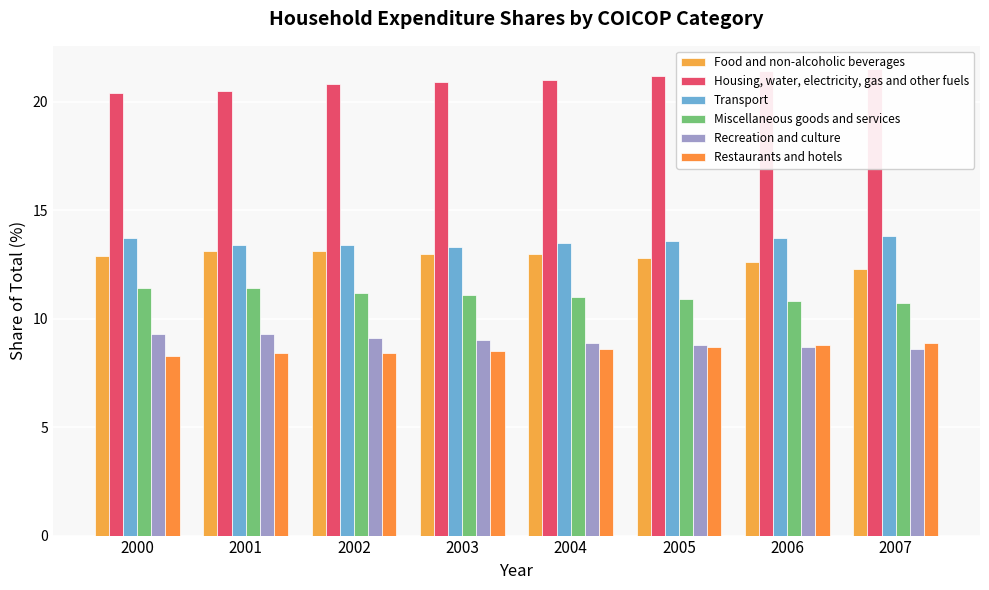

Reading right to left, extract all data points from this chart.

Food and non-alcoholic beverages: 12.3	12.6	12.8	13.0	13.0	13.1	13.1	12.9
Housing, water, electricity, gas and other fuels: 21.5	21.4	21.2	21.0	20.9	20.8	20.5	20.4
Transport: 13.8	13.7	13.6	13.5	13.3	13.4	13.4	13.7
Miscellaneous goods and services: 10.7	10.8	10.9	11.0	11.1	11.2	11.4	11.4
Recreation and culture: 8.6	8.7	8.8	8.9	9.0	9.1	9.3	9.3
Restaurants and hotels: 8.9	8.8	8.7	8.6	8.5	8.4	8.4	8.3